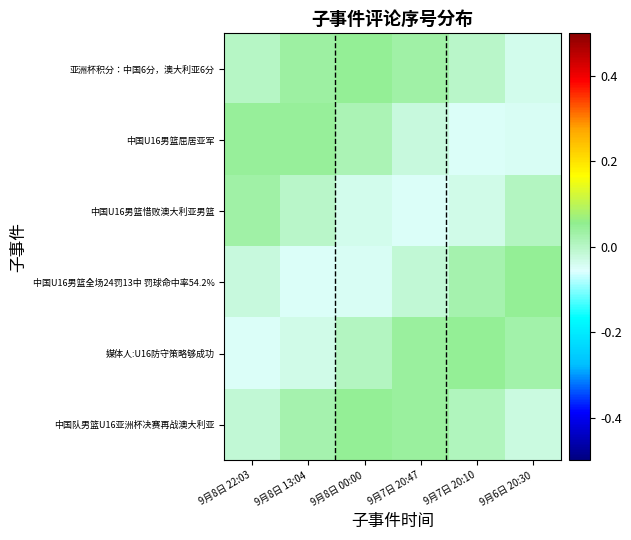

Between 9月8日 22:03 and 9月8日 13:04, which is larger?

9月8日 13:04